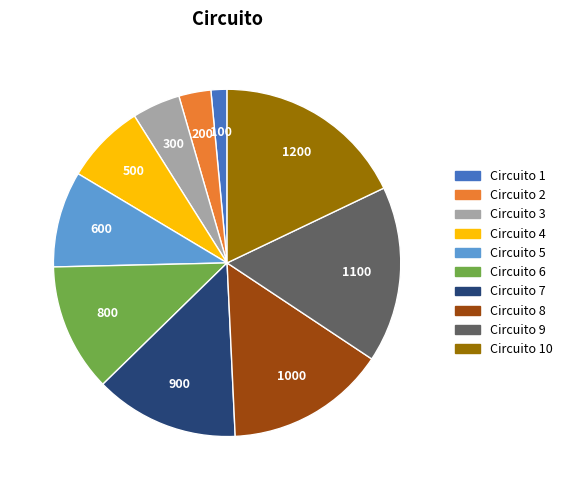

How many segments does this pie chart have?

10